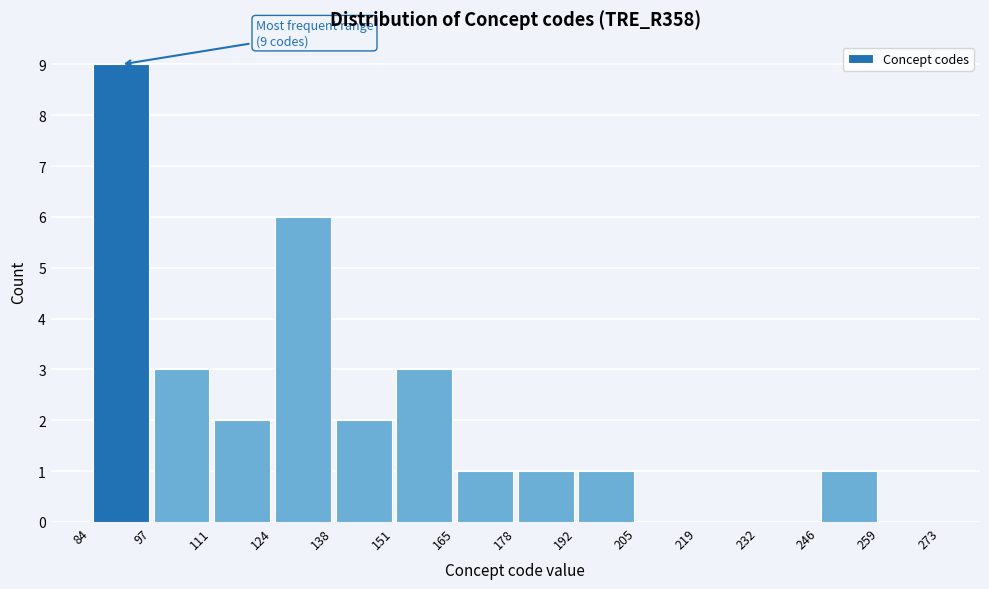

Which range on the x-axis has the tallest bar?

84 to 97